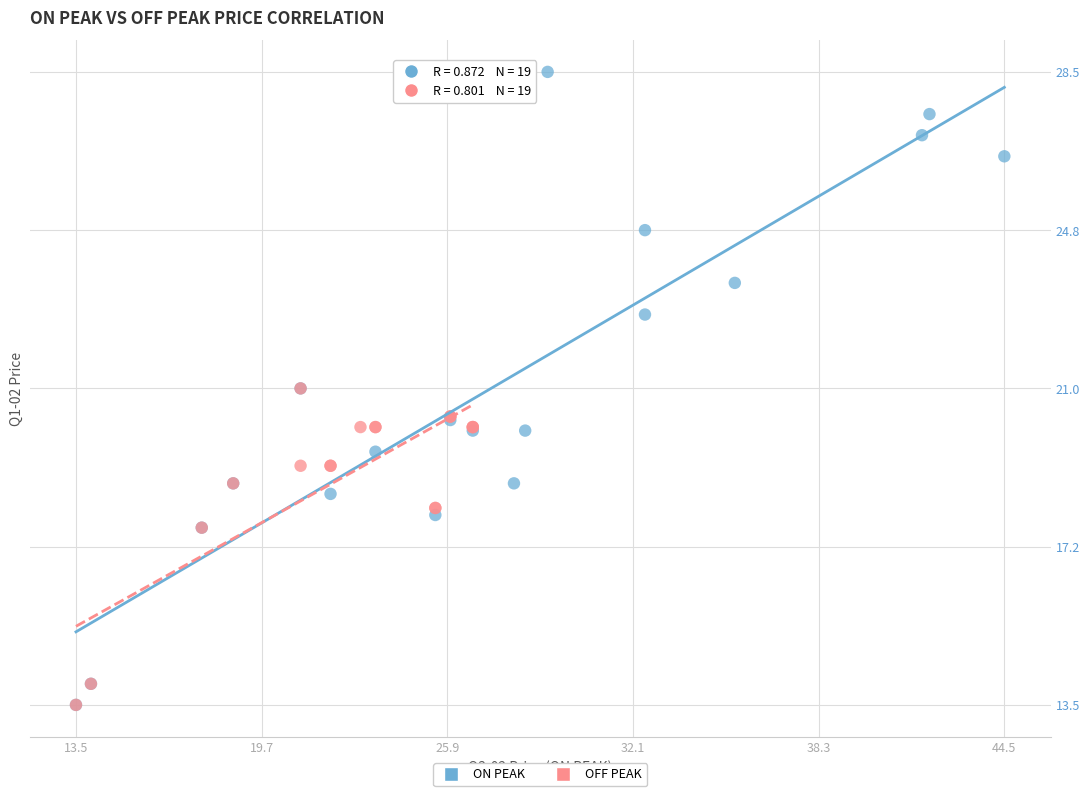

Which series has the widest spread of Y values?

ON PEAK